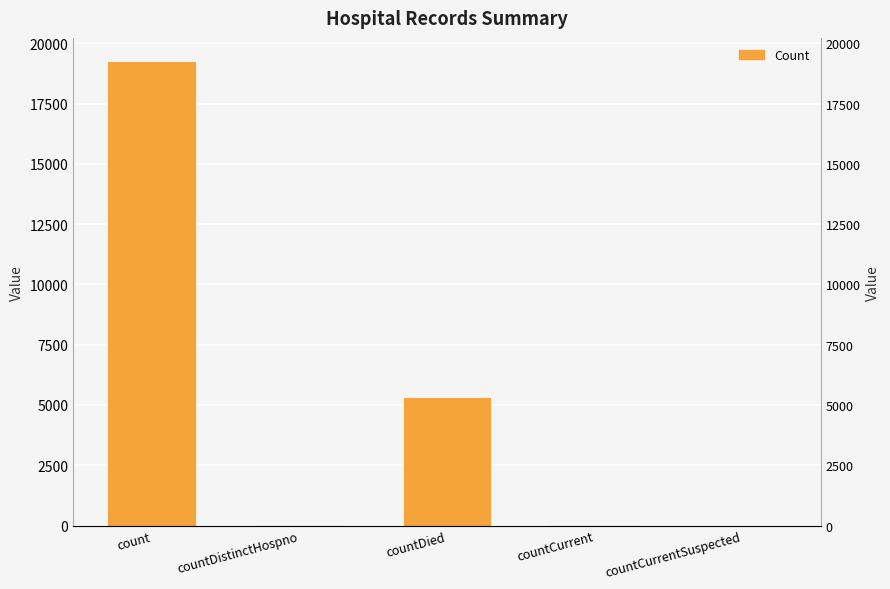

Between countDistinctHospno and countCurrentSuspected, which is larger?

countDistinctHospno